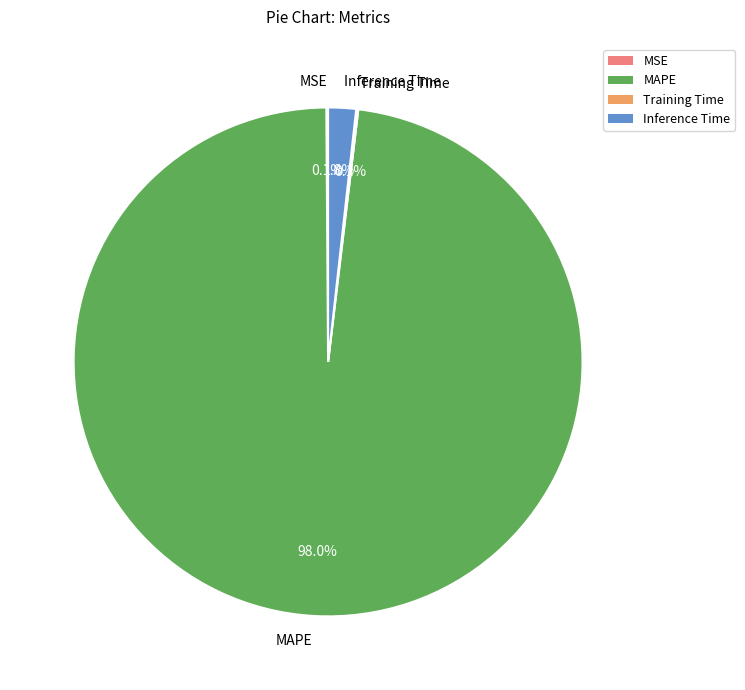

What portion of the pie excludes Inference Time?

98.2%